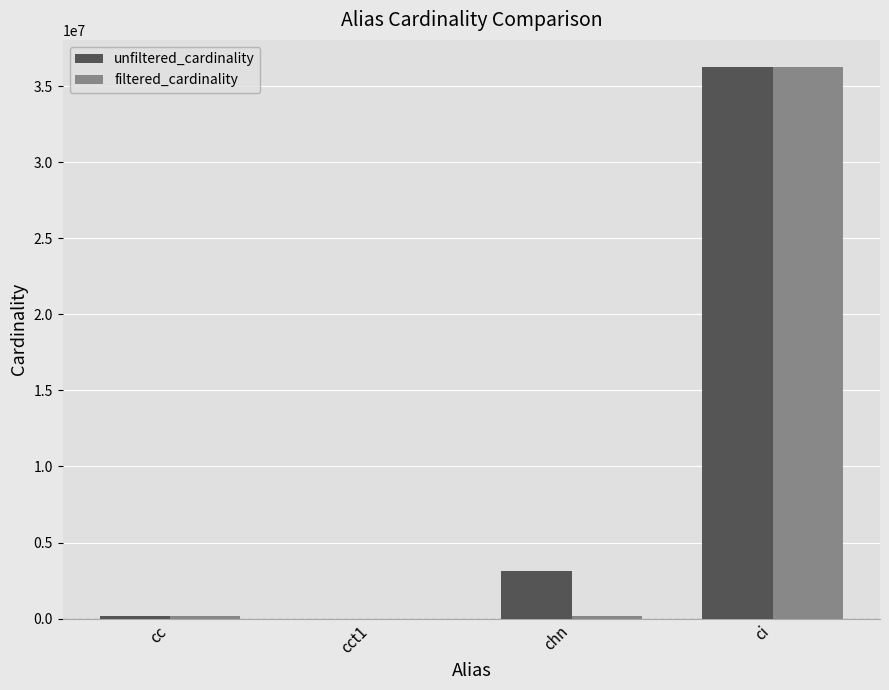

True or false: unfiltered_cardinality has a value of 60110933 at ci.

False